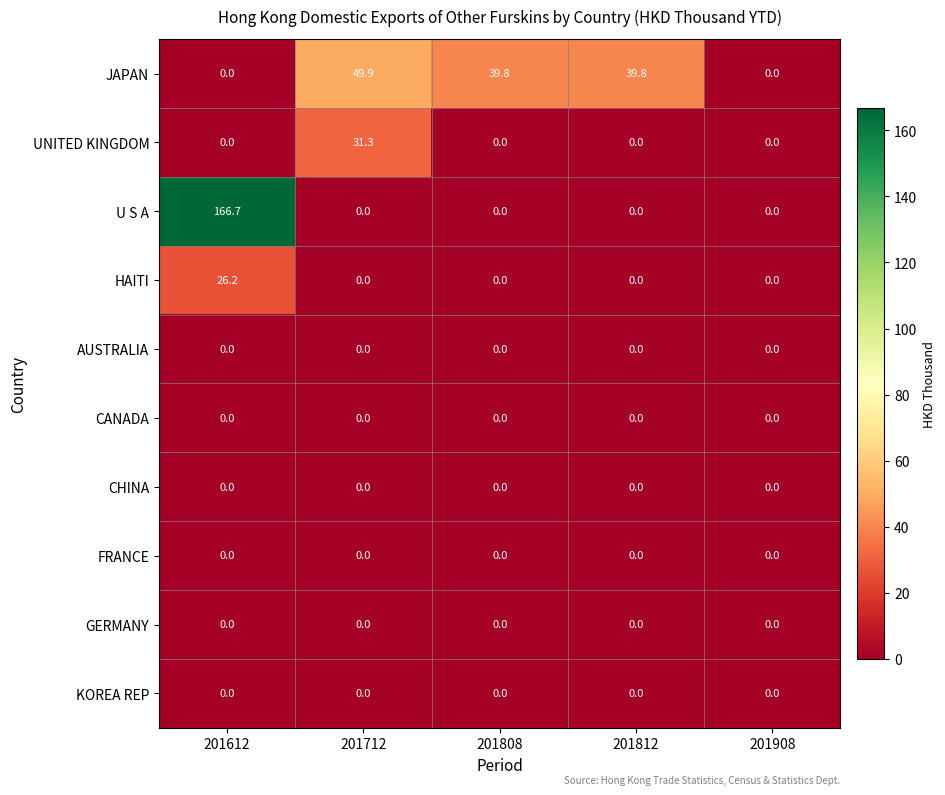

True or false: GERMANY has a value of 0.0 at 201812.

True